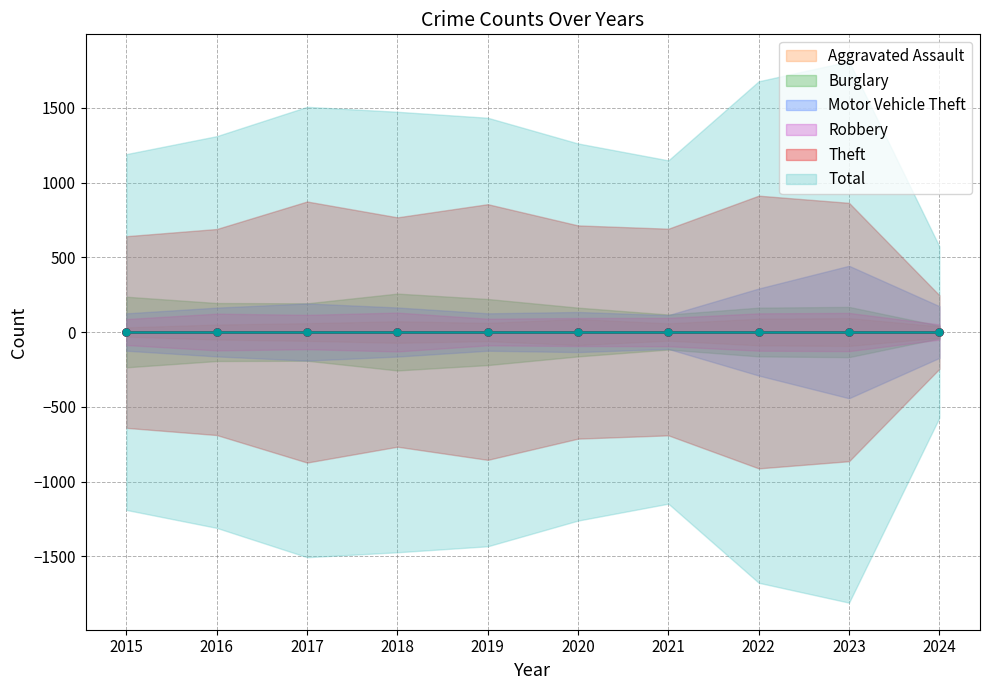

Which series changed the most between 2017 and 2020?

Total